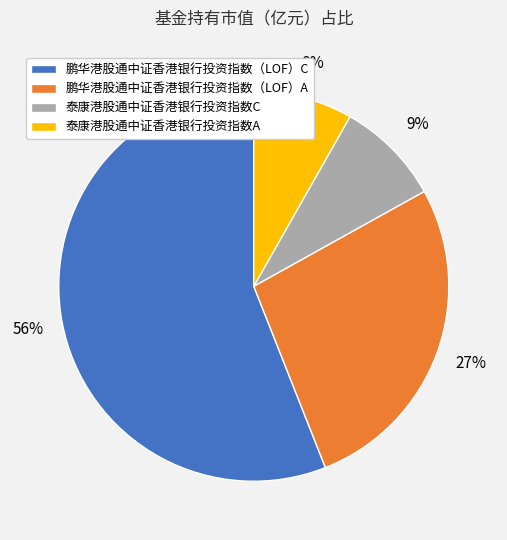

To the nearest percent, what is the difference between the largest and smallest slice percentages?

48%